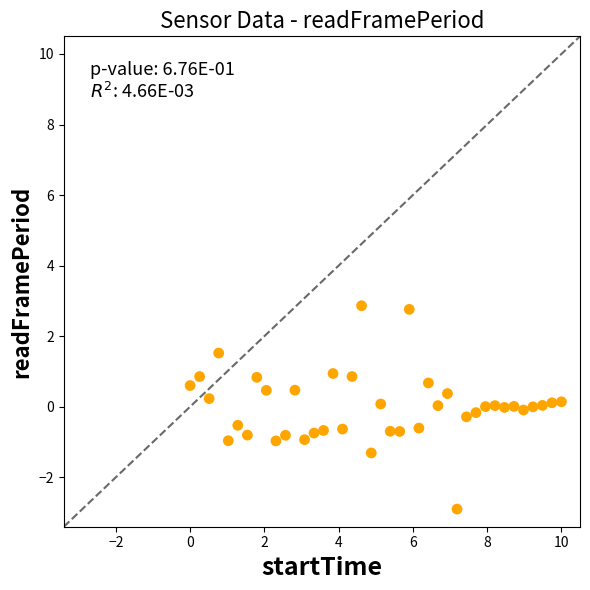

What is the range of X values (max minus min)?

10.0